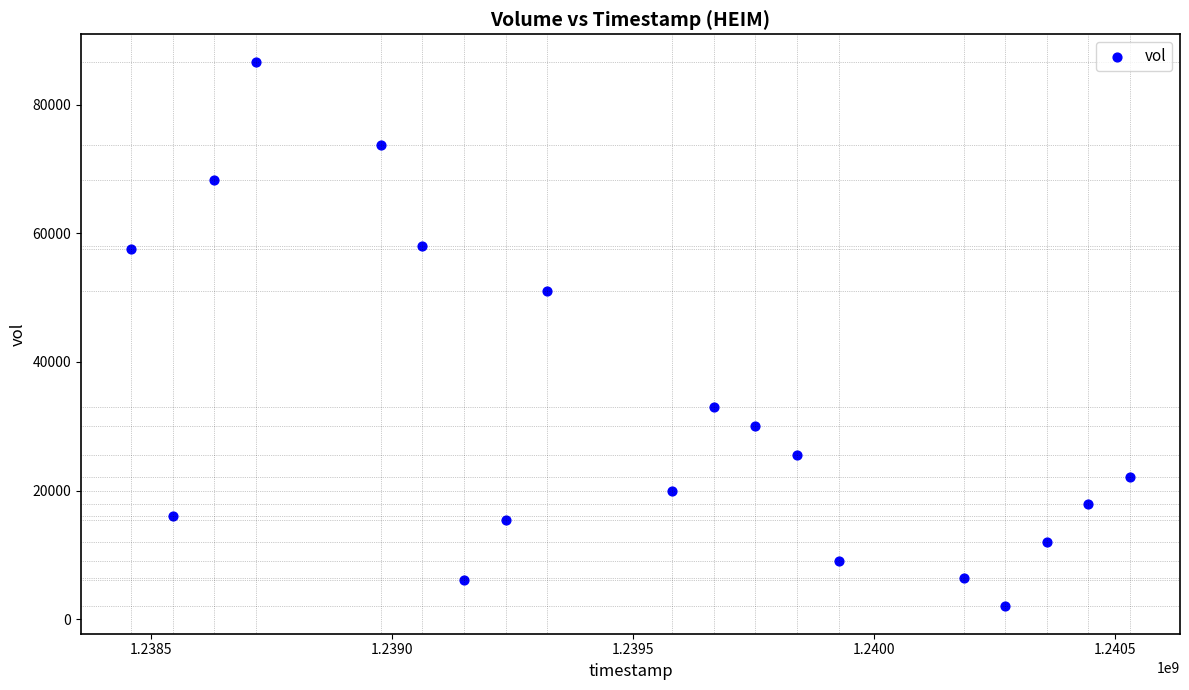

What is the range of Y values (max minus min)?

84700